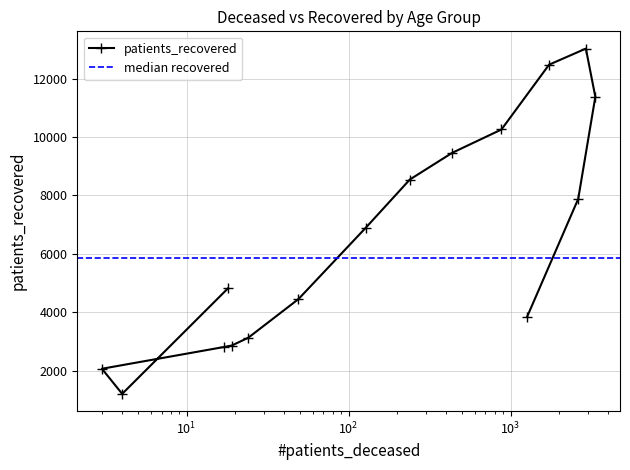

At which label does the data first exceed 6903?

55 - 59